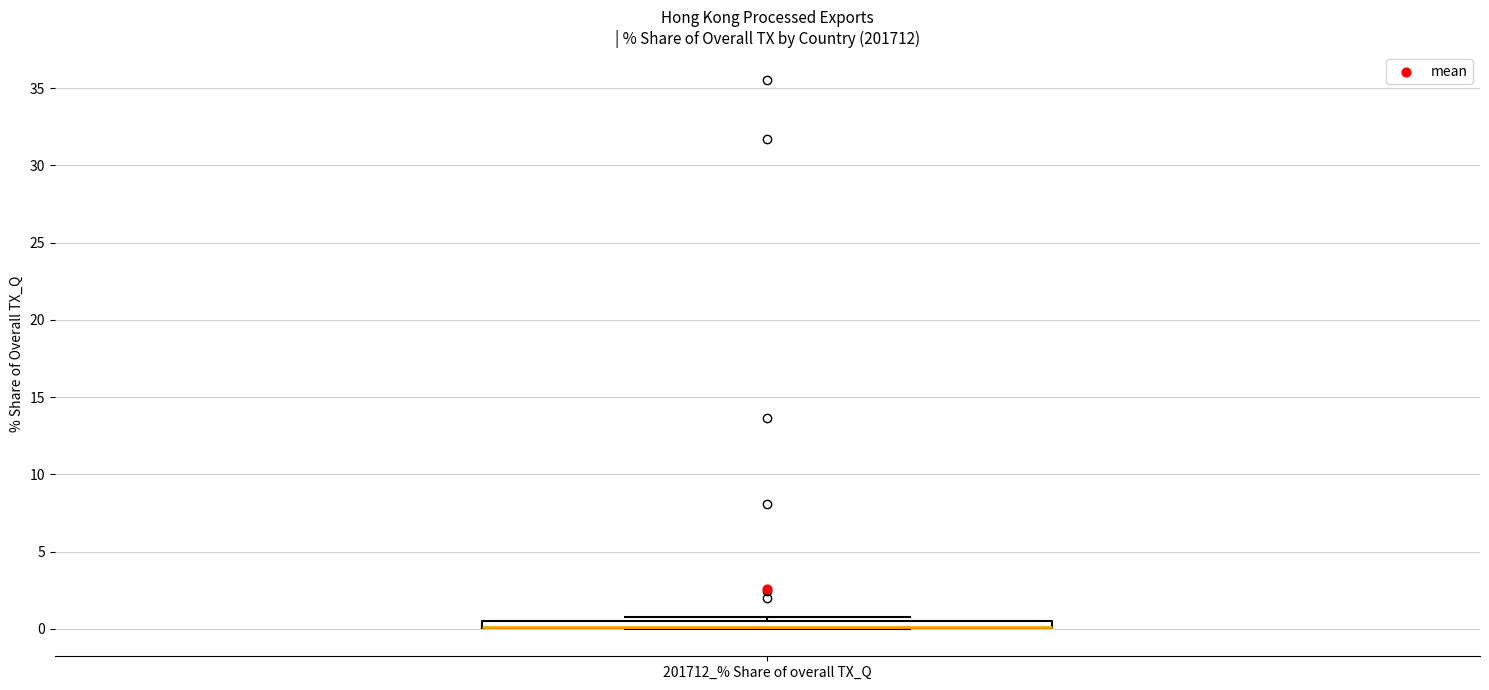

Where is the upper edge of the box for 201712_% Share of overall TX_Q on the y-axis? The values are not printed on the chart, so give them approximately, as read against the axis.

0.5